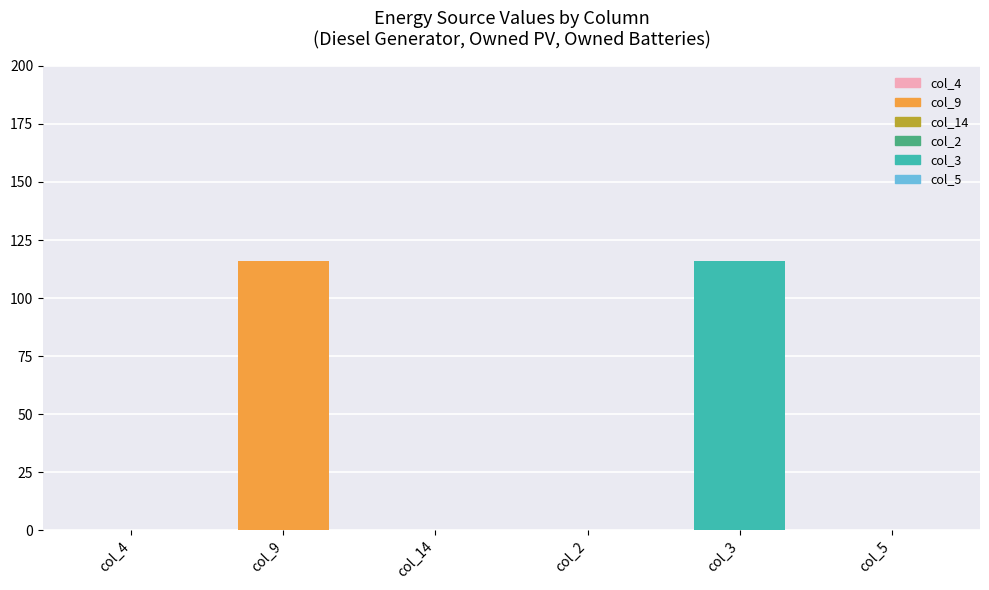

Between col_14 and col_9, which is larger?

col_9